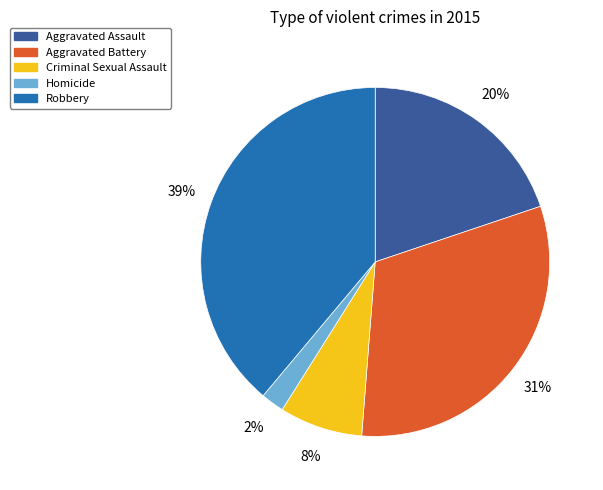

Which category has the smallest portion of the pie?

Homicide